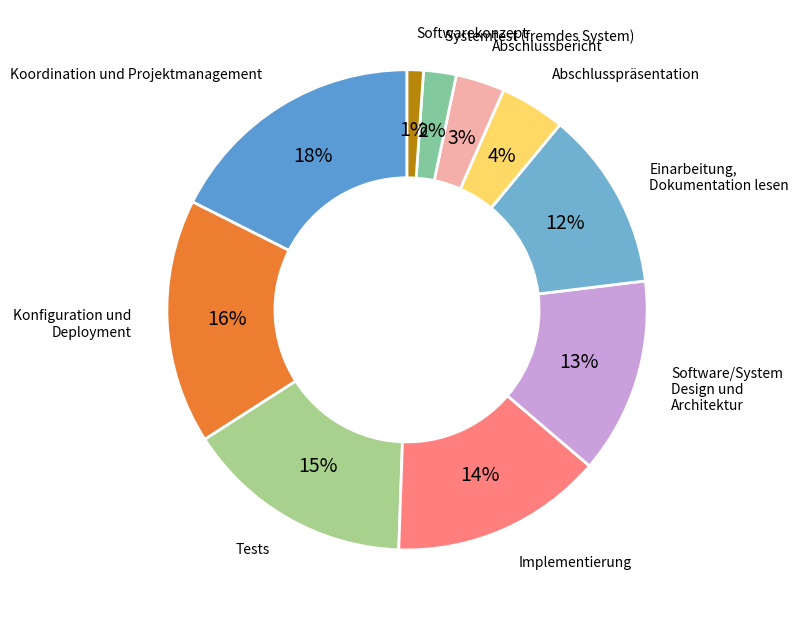

How many segments does this pie chart have?

10